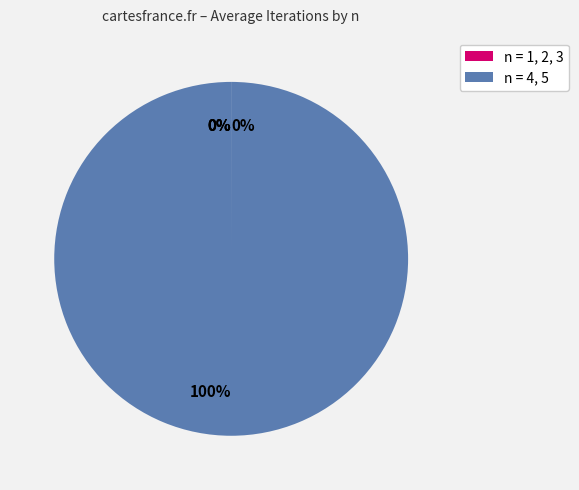

What is the total percentage of n=5 and n=2?

100.0%